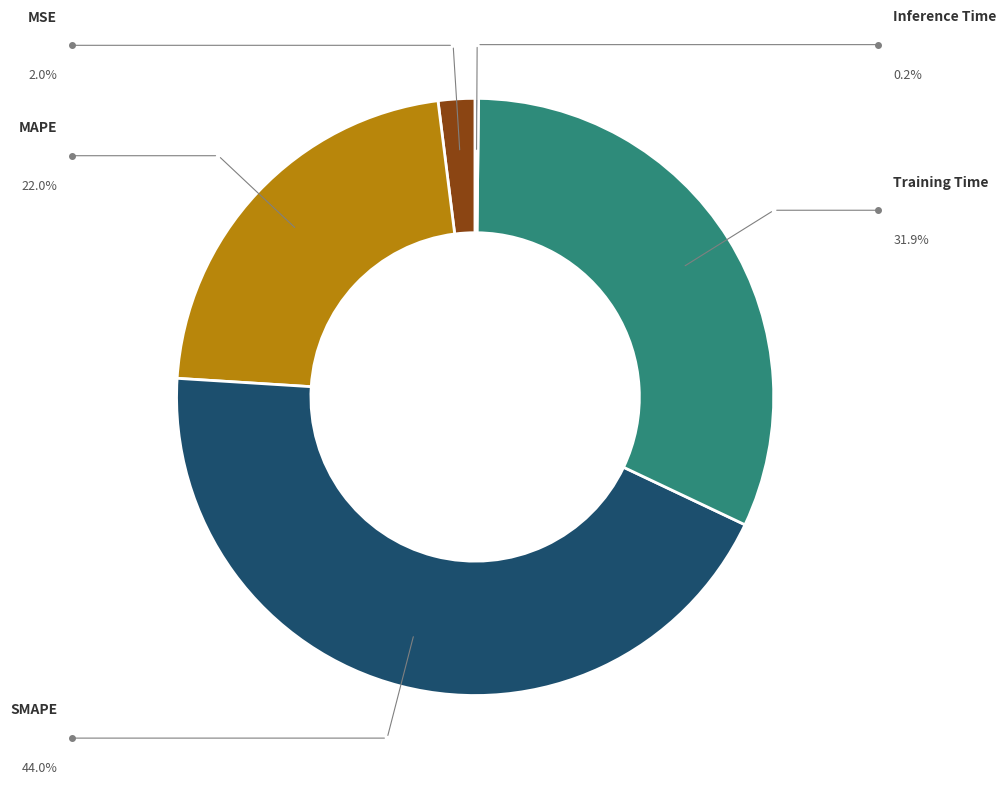

What is the largest slice in the pie chart?

SMAPE